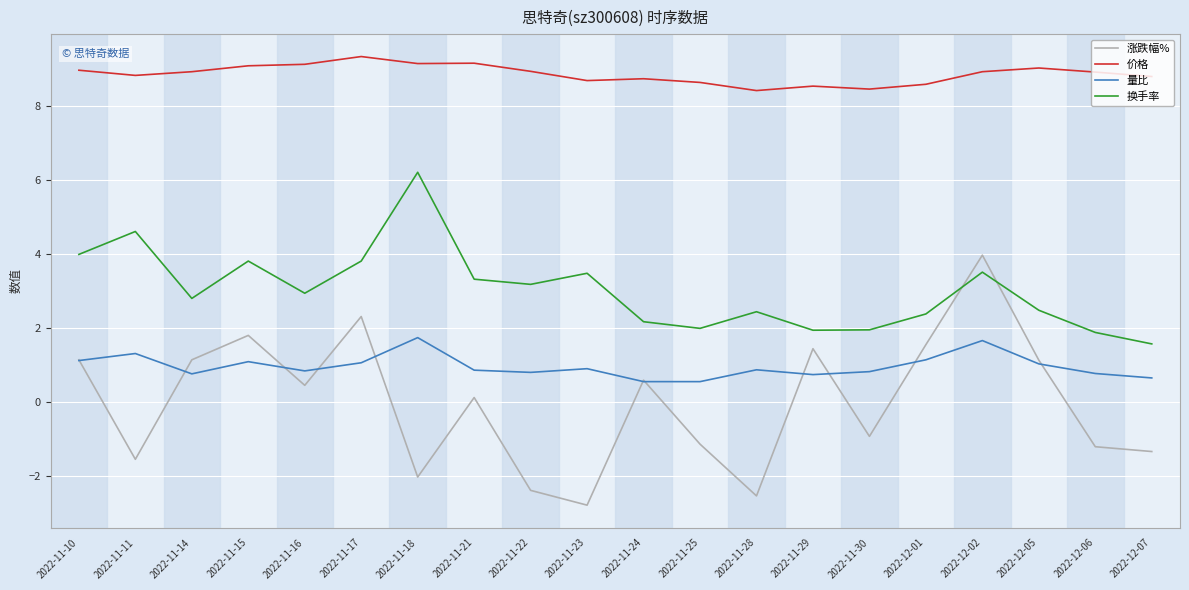

Which series changed the most between 2022-11-28 and 2022-12-01?

涨跌幅%